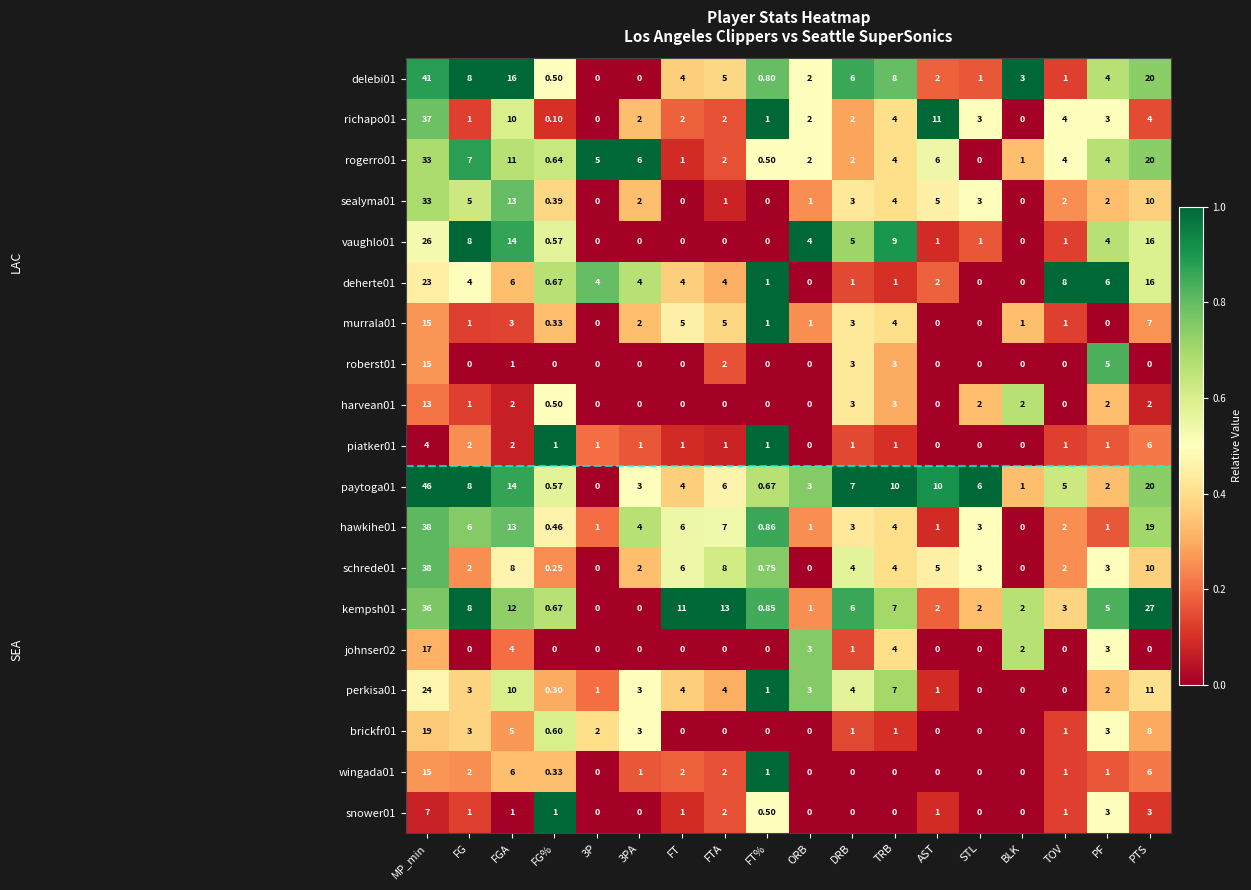

At which category is the sum across all series the highest?

MP_min